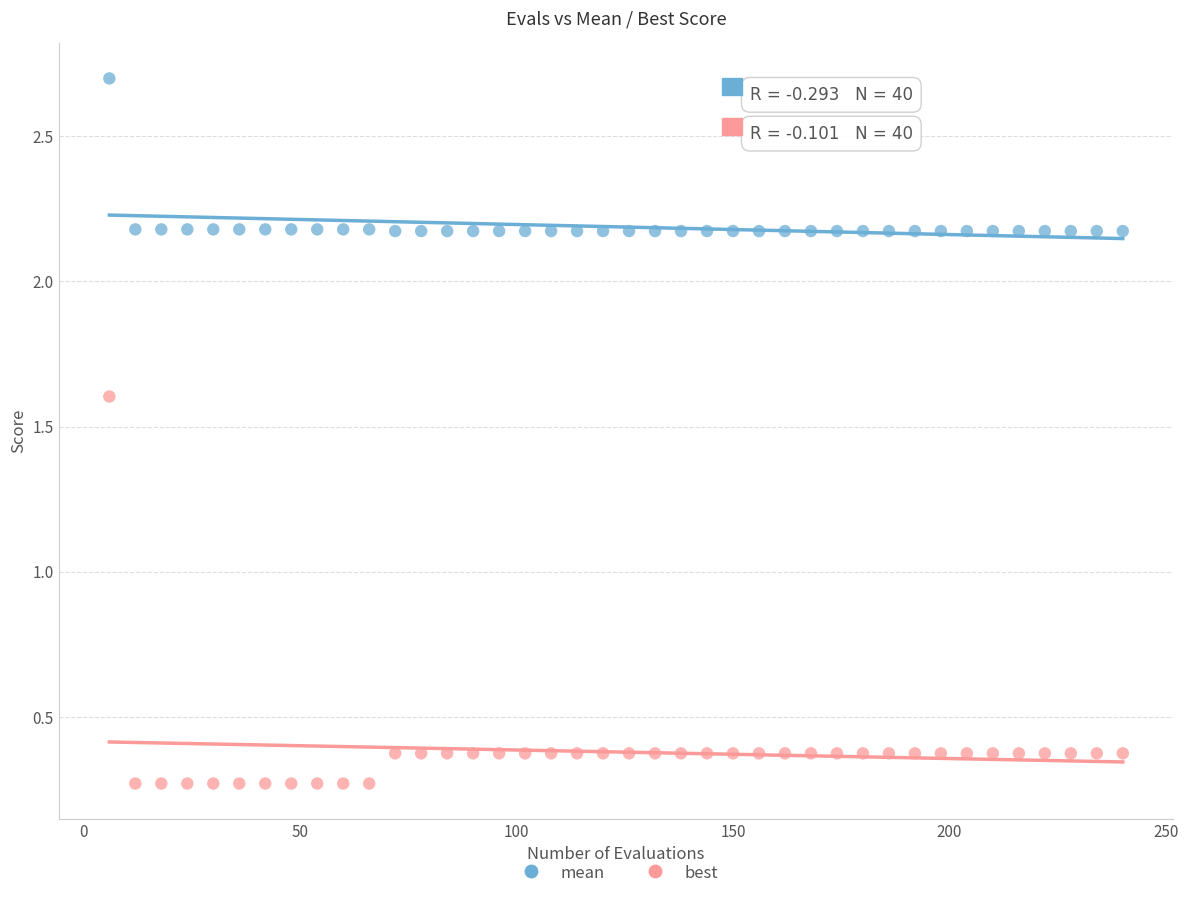

What is the X range (max minus min) for the scatter plot?

234.0